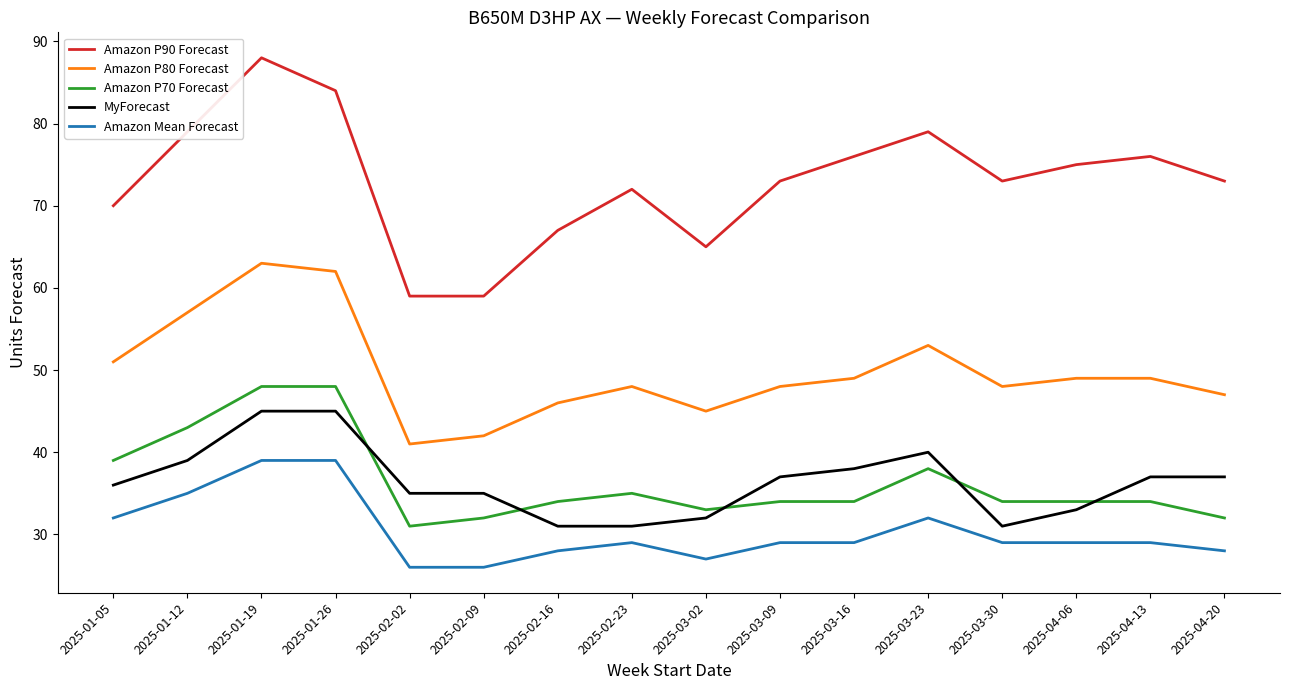

Rank the series by their maximum value, from lowest to highest.

Amazon Mean Forecast, MyForecast, Amazon P70 Forecast, Amazon P80 Forecast, Amazon P90 Forecast